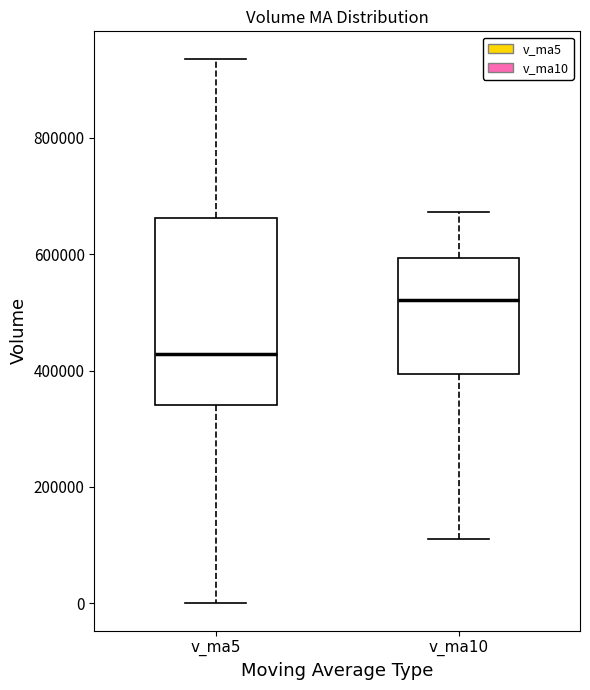

Reading left to right, transcribe this box plot: for each box, give where its median line is, the range the box spans, and where its two whiskers end, as read against the y-axis. The values are not printed on the chart, so give them approximately, as read against the axis.

v_ma5: median 420000, box 340000 to 660000, whiskers 0 to 940000
v_ma10: median 520000, box 400000 to 600000, whiskers 100000 to 680000